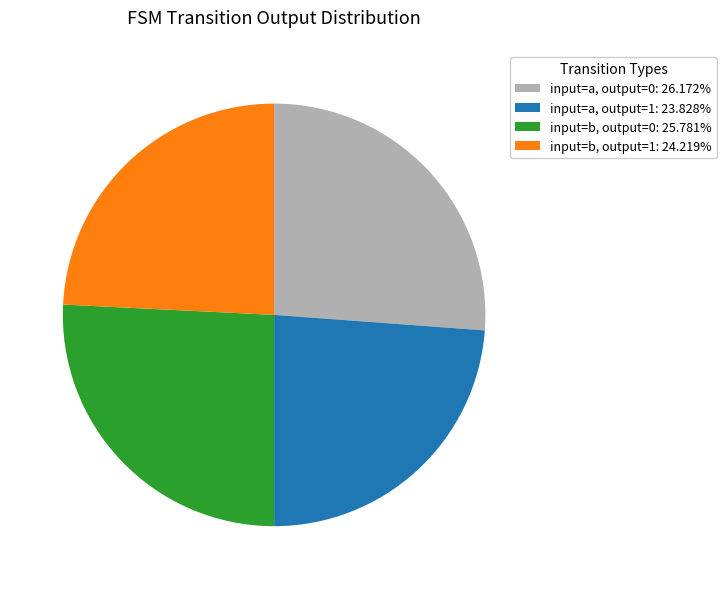

Is there a majority slice in this chart?

No